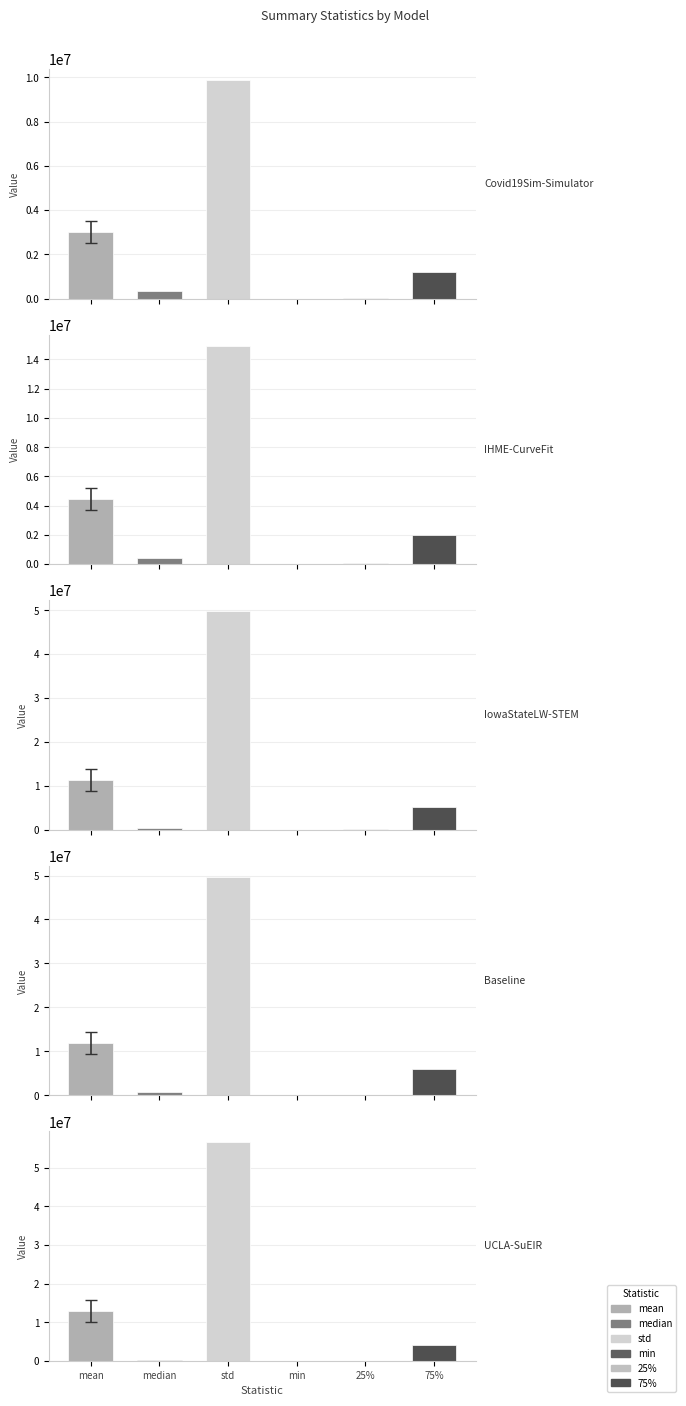

Reading left to right, list all the values displayed in this chart.

mean: 3015583.5	4455390.6	11236129.8	11887680.6	12937166.6
median: 360273.9	399532.3	440896.0	697225.0	308787.5
std: 9876737.3	14945647.1	49754804.0	49736729.7	56639046.0
min: 7.4	512.2	100.0	196.0	356.6
25%: 18783.0	51368.0	44101.0	55927.6	39364.4
75%: 1193116.2	1971858.8	5234276.5	5920076.0	4064356.3